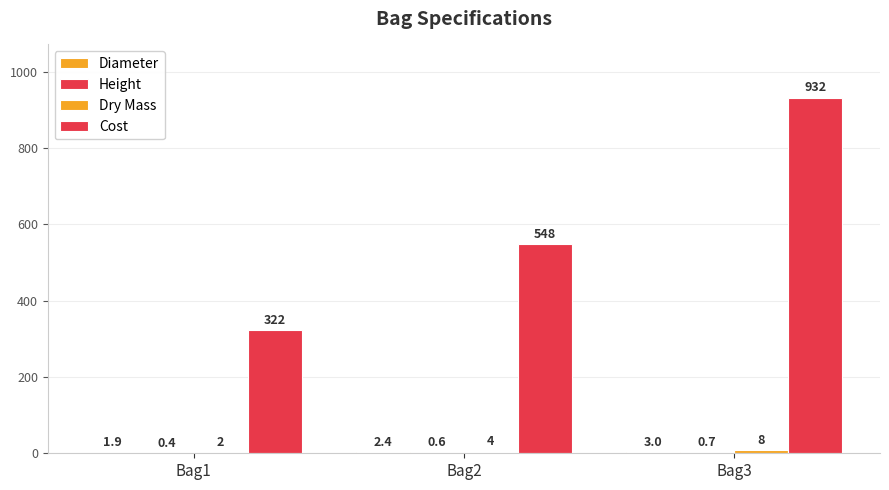

How many groups of bars are there?

3